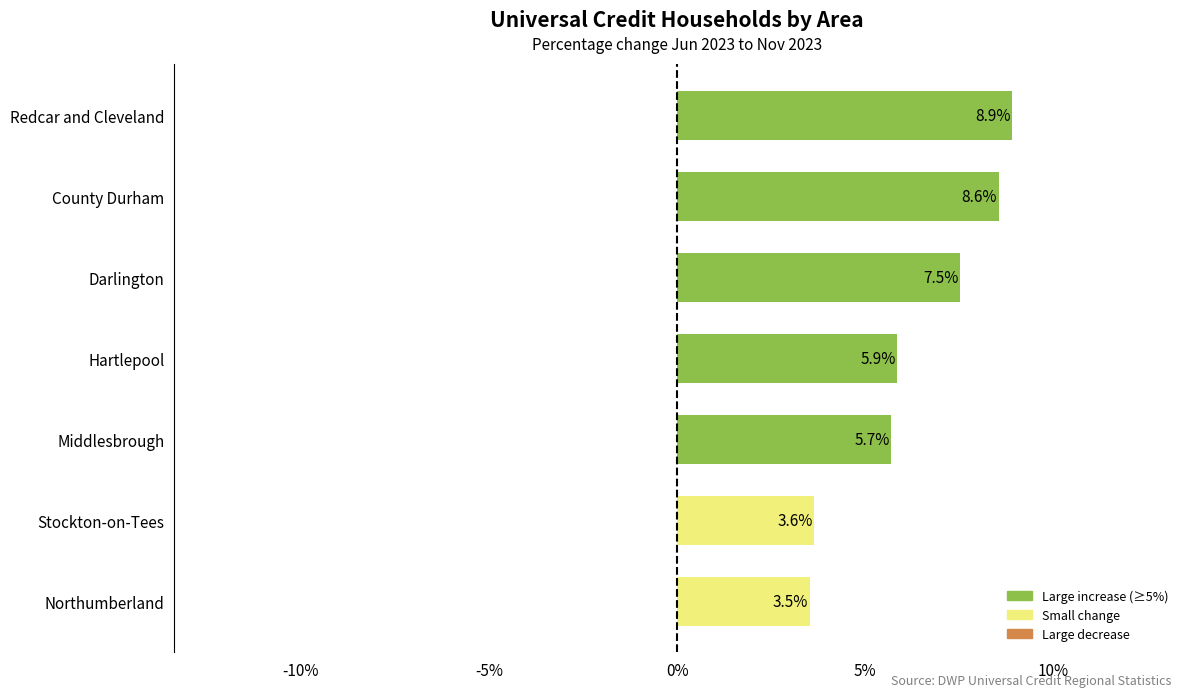

List the labels in order of value, smallest first.

Northumberland, Stockton-on-Tees, Middlesbrough, Hartlepool, Darlington, County Durham, Redcar and Cleveland